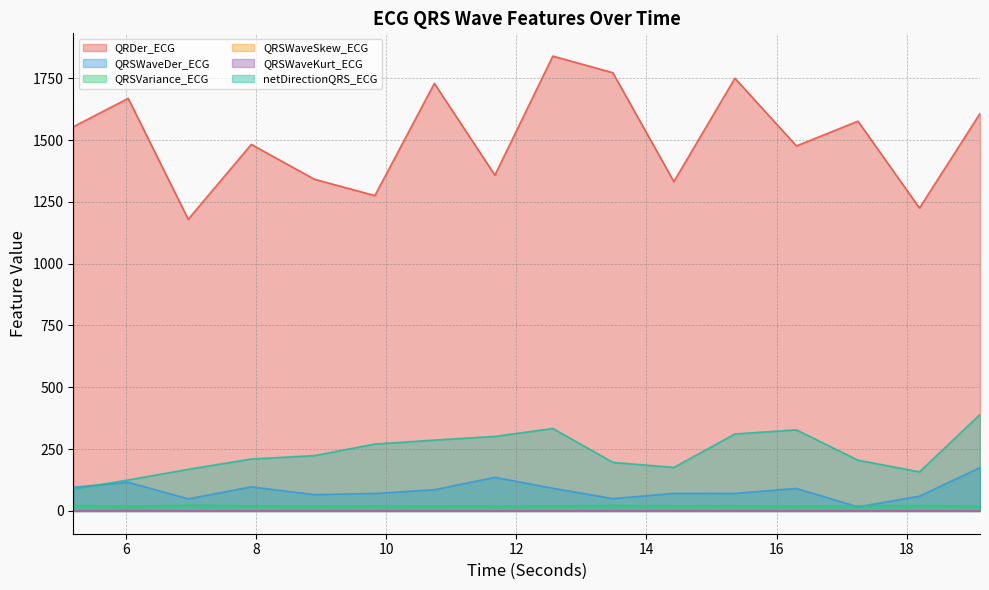

Count the number of data series in this chart.

6